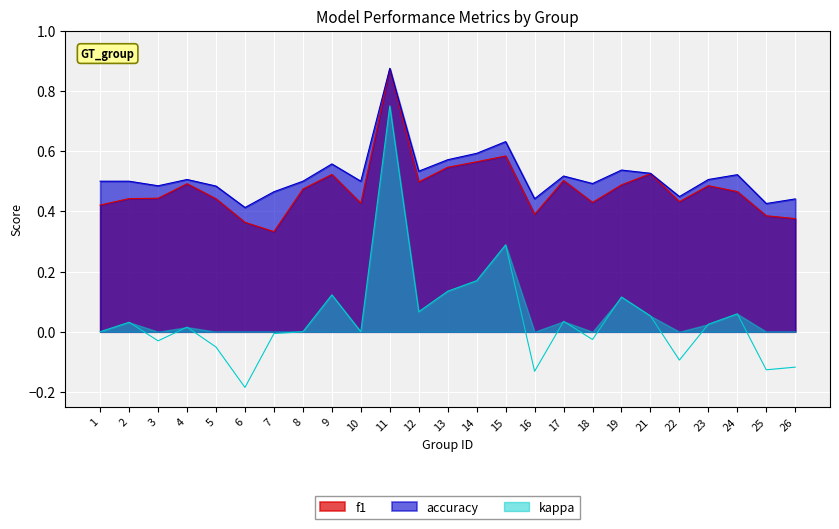

Which category has the lowest value in the kappa series?

6